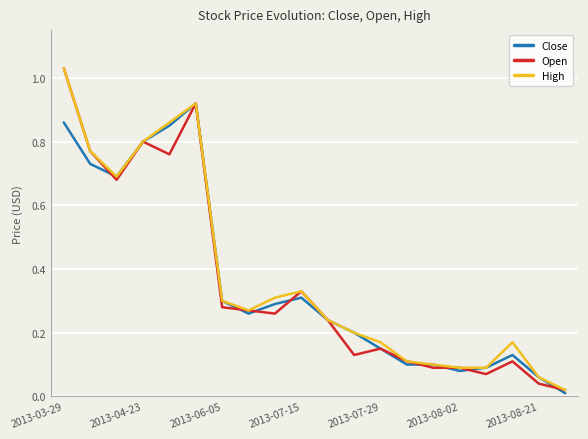

True or false: High and Open intersect in this chart.

False